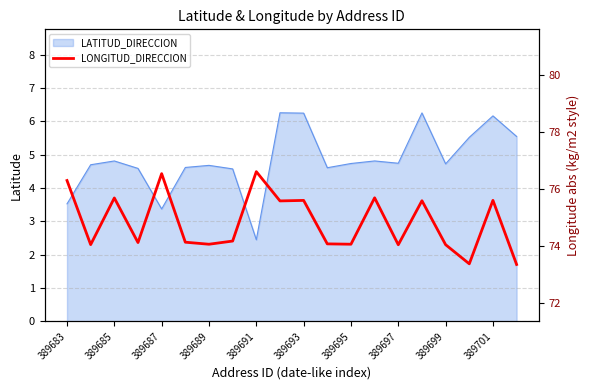

Read the value at 389693.

75.6